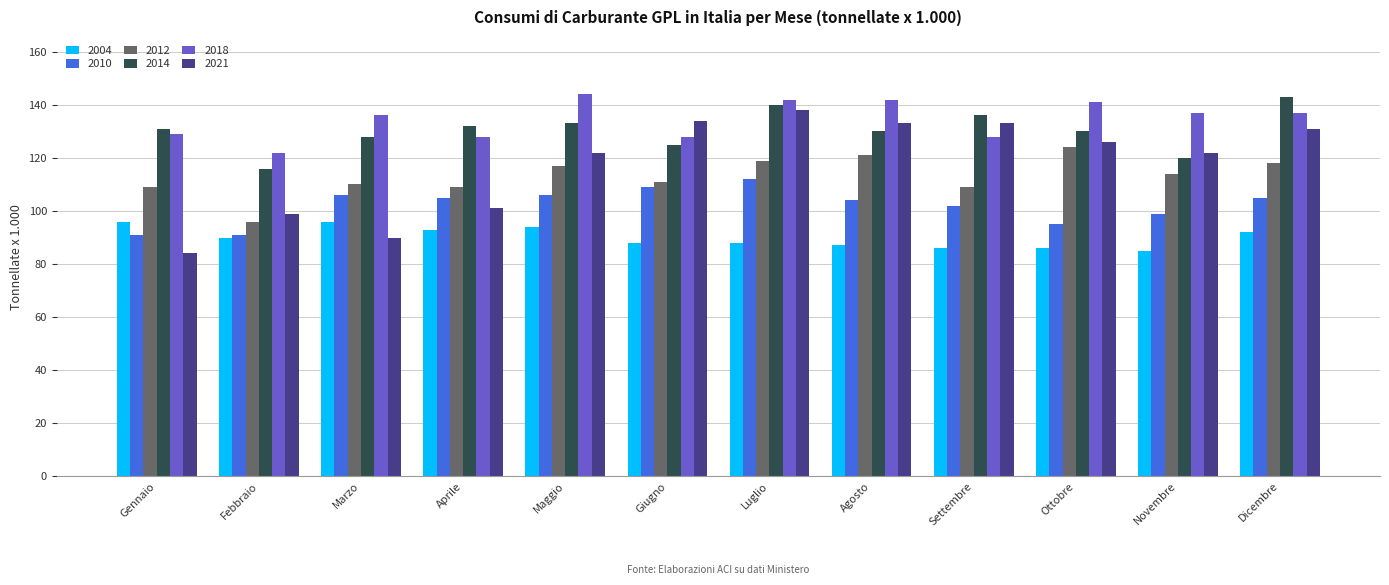

Is the value of 2018 at Giugno greater than the value of 2010 at Settembre?

Yes